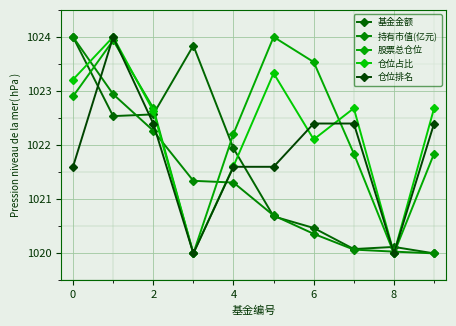

After their last crossing, which series has the higher values: 基金金额 or 持有市值(亿元)?

基金金额